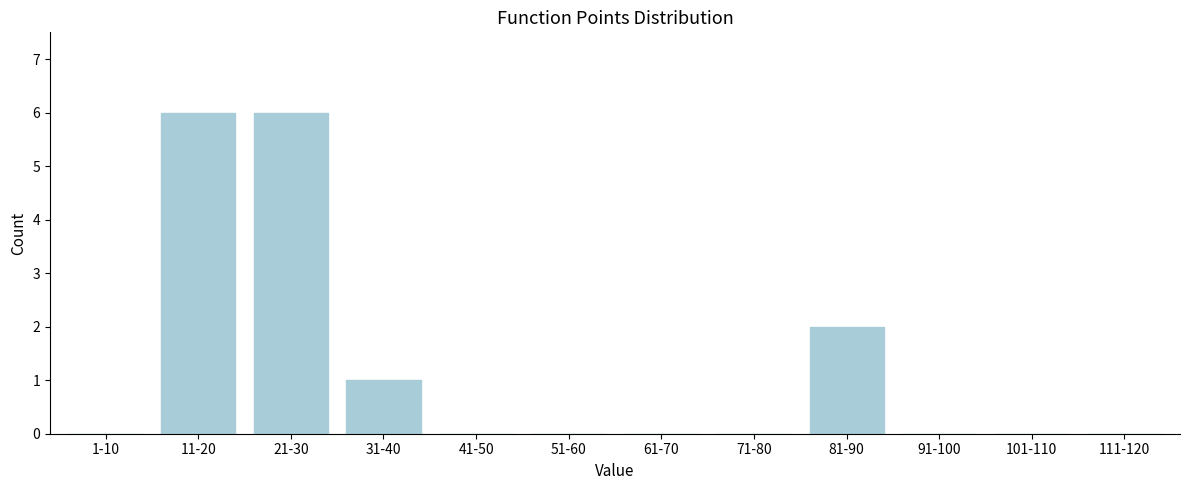

Reading left to right, transcribe all the data shown in this chart.

1-10=0	11-20=6	21-30=6	31-40=1	41-50=0	51-60=0	61-70=0	71-80=0	81-90=2	91-100=0	101-110=0	111-120=0